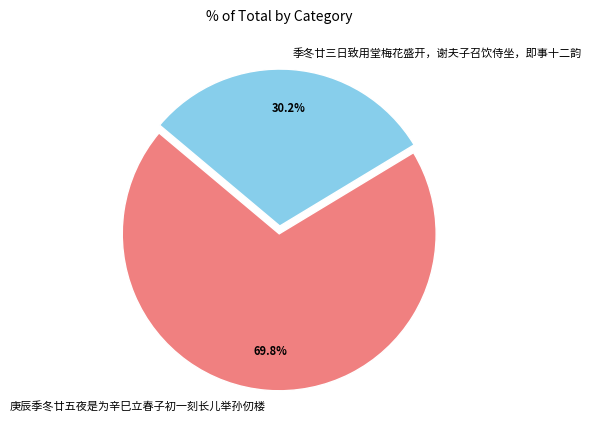

The 庚辰季冬廿五夜是为辛巳立春子初一刻长儿举孙仞楼 slice represents 77% of the pie. True or false?

False